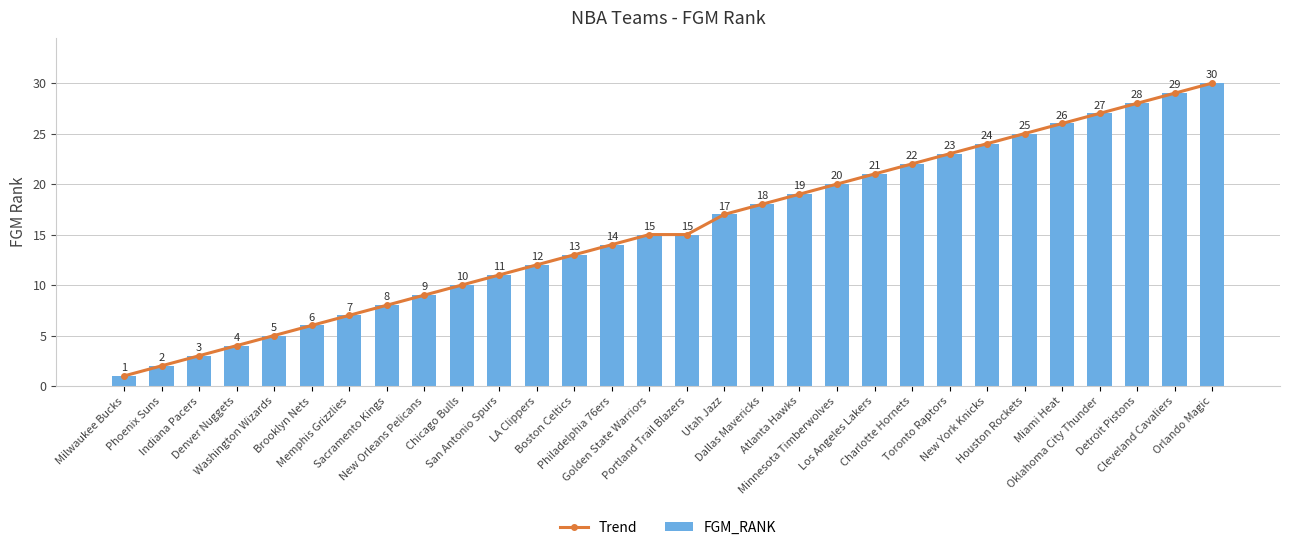

What is the sum of all FGM_RANK values?

464